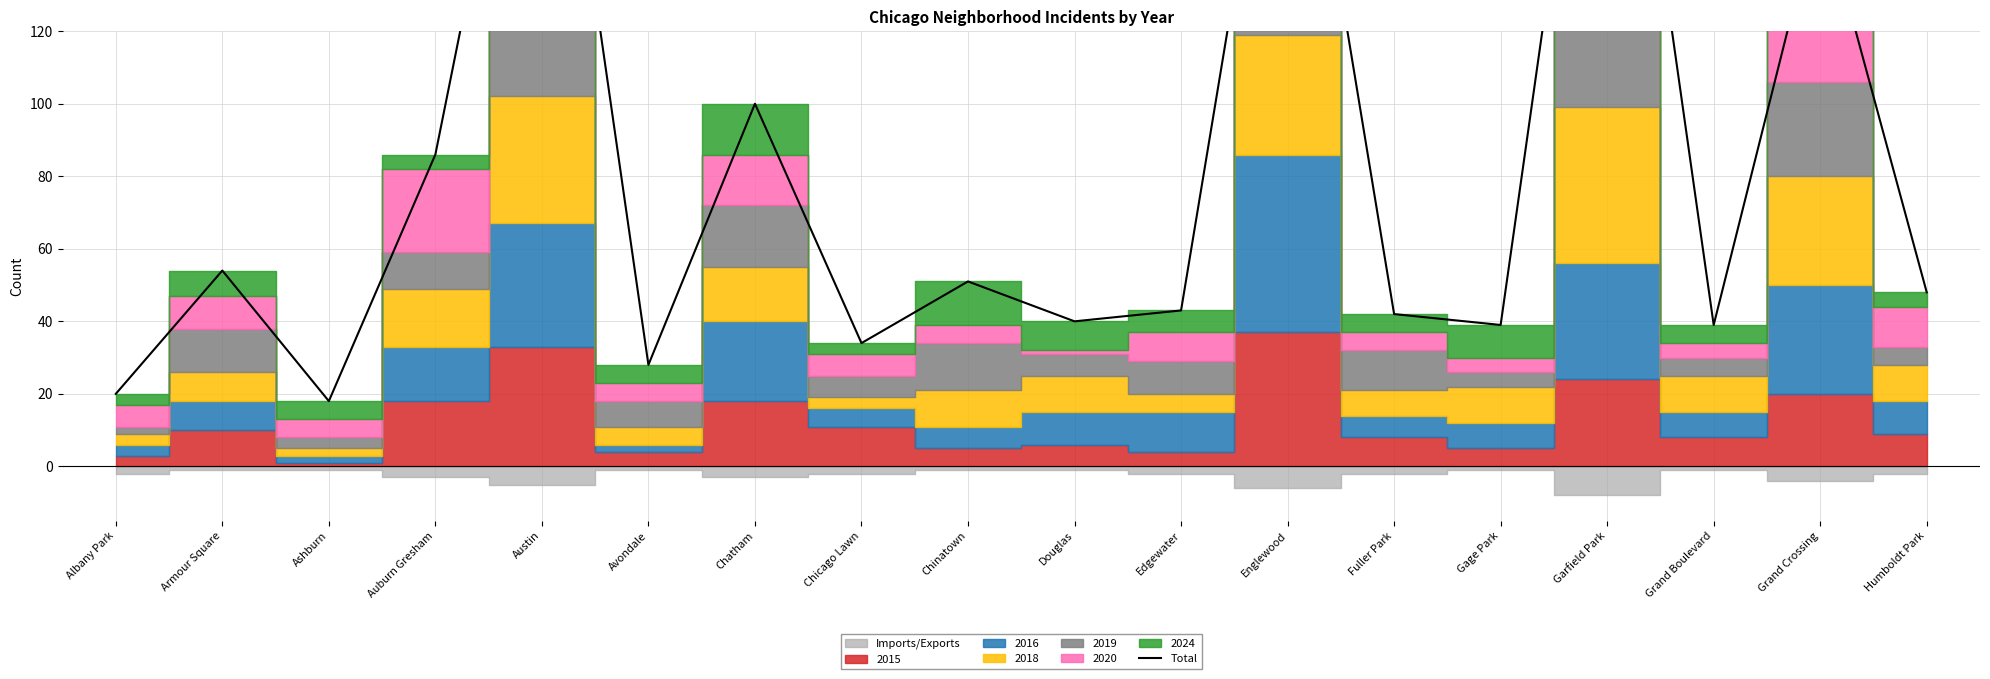

Reading left to right, transcribe all the data shown in this chart.

Albany Park=20	Armour Square=54	Ashburn=18	Auburn Gresham=86	Austin=232	Avondale=28	Chatham=100	Chicago Lawn=34	Chinatown=51	Douglas=40	Edgewater=43	Englewood=220	Fuller Park=42	Gage Park=39	Garfield Park=246	Grand Boulevard=39	Grand Crossing=156	Humboldt Park=48